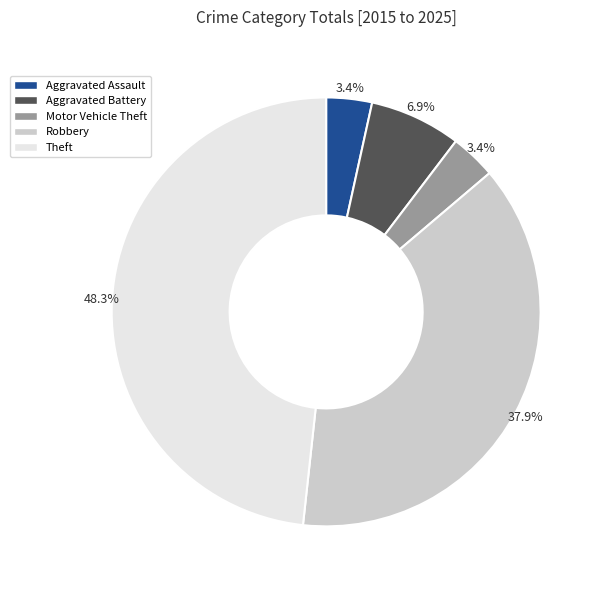

Does Aggravated Assault represent more than half of the total?

No